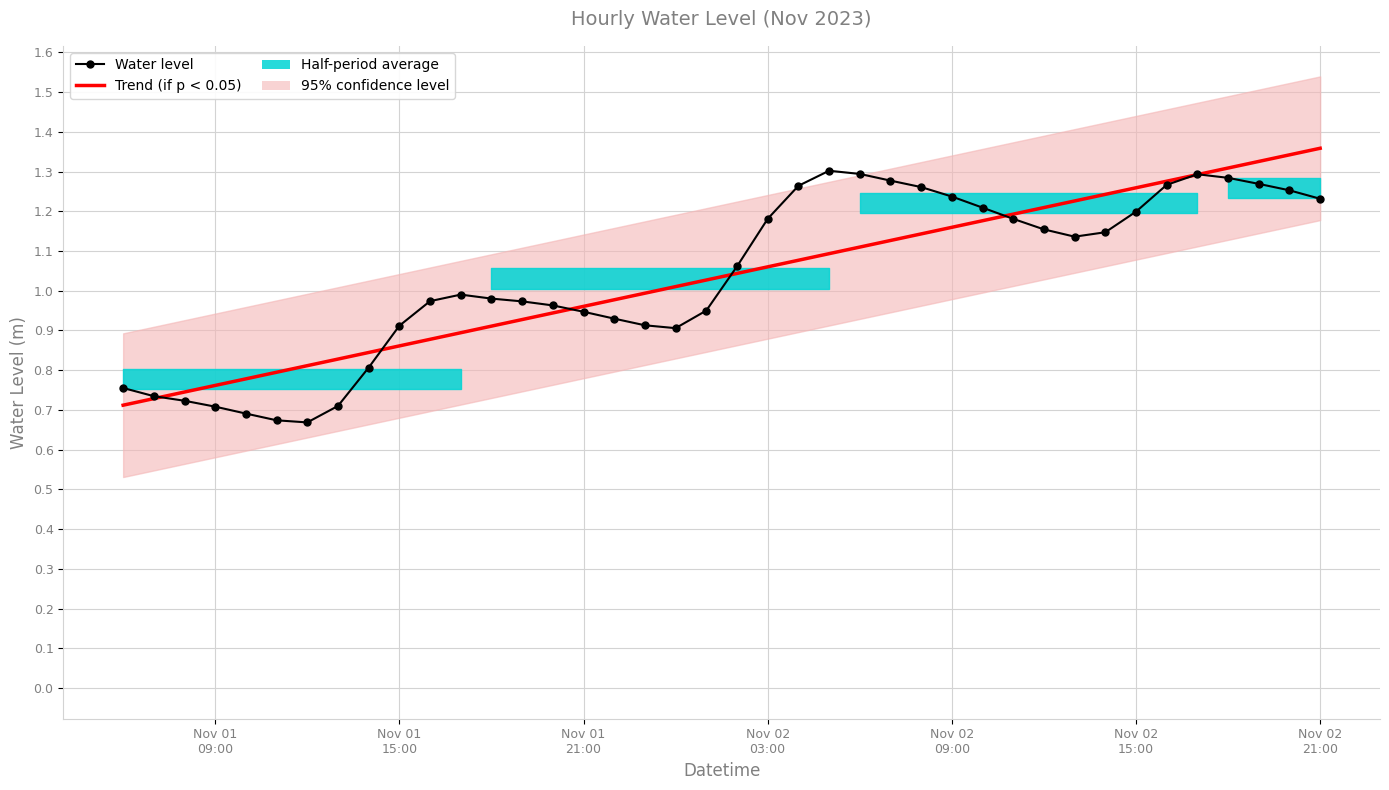

The value of Trend (if p < 0.05) at Nov 02 15:00 is 0.8. True or false?

False